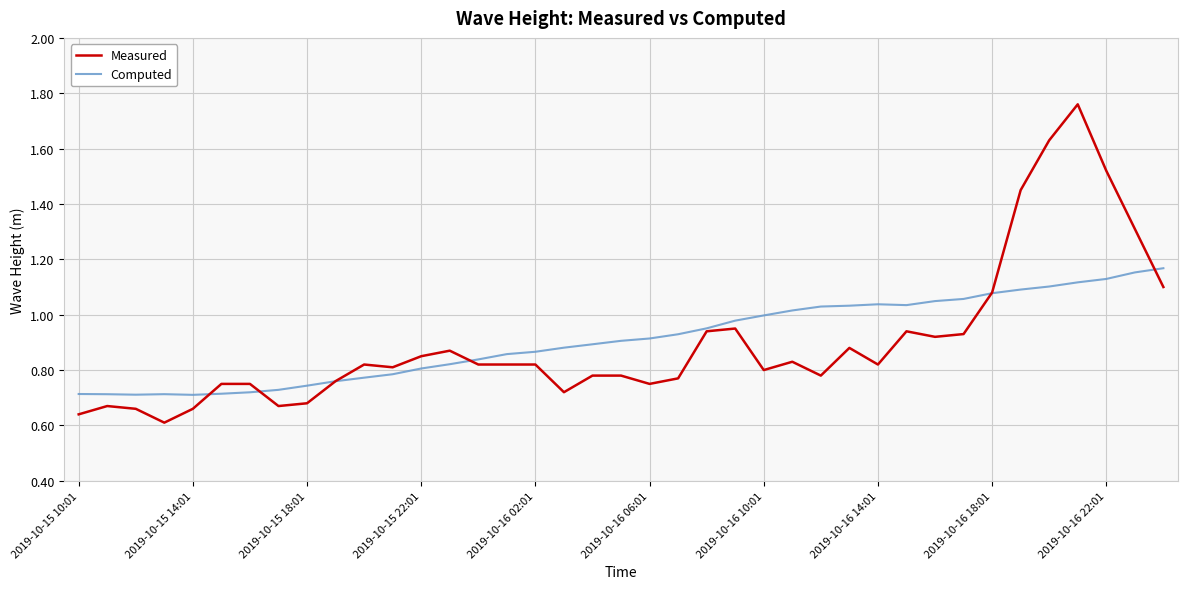

List the series in order of their peak value, lowest first.

Computed, Measured